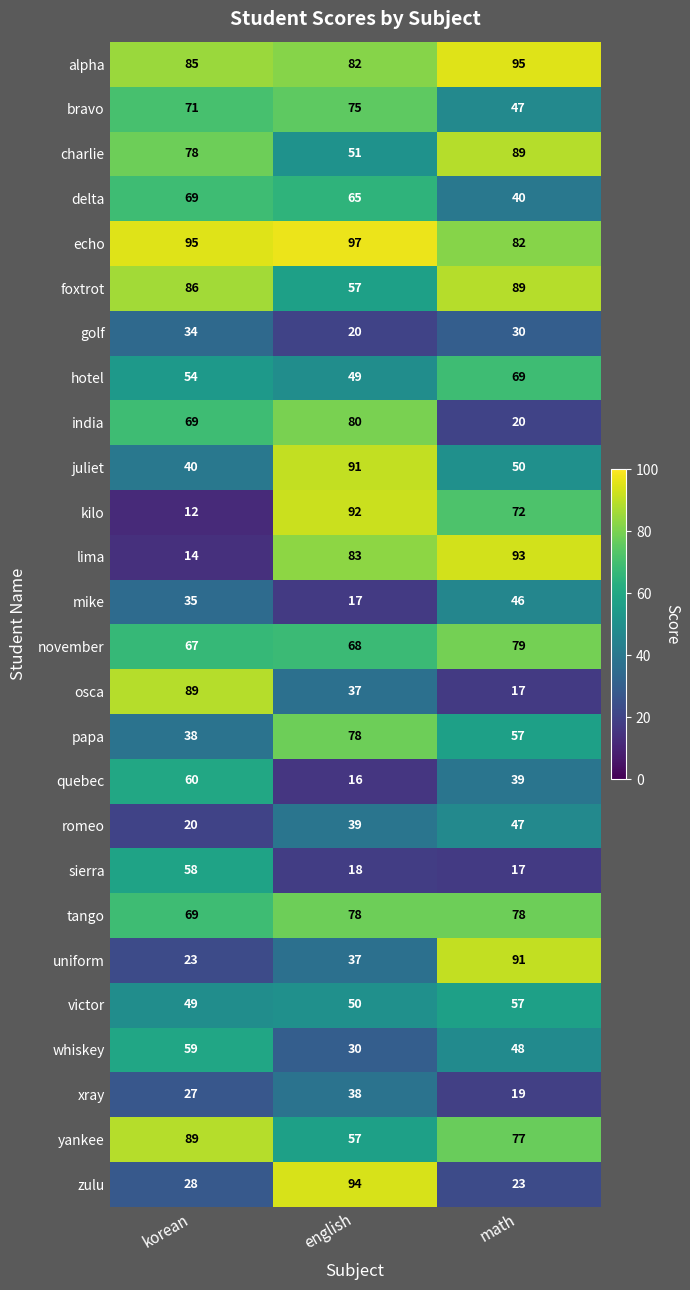

Count the hotel values in the range 49 to 69.

3